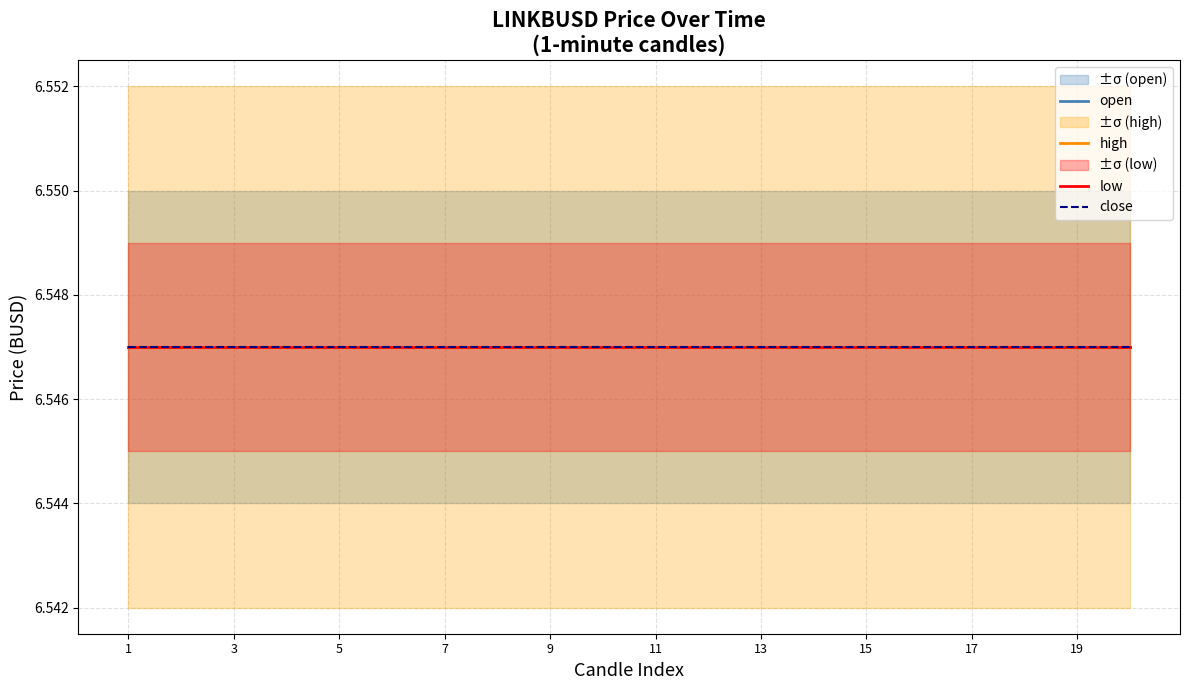

Is this an area chart (filled region under the line)?

No